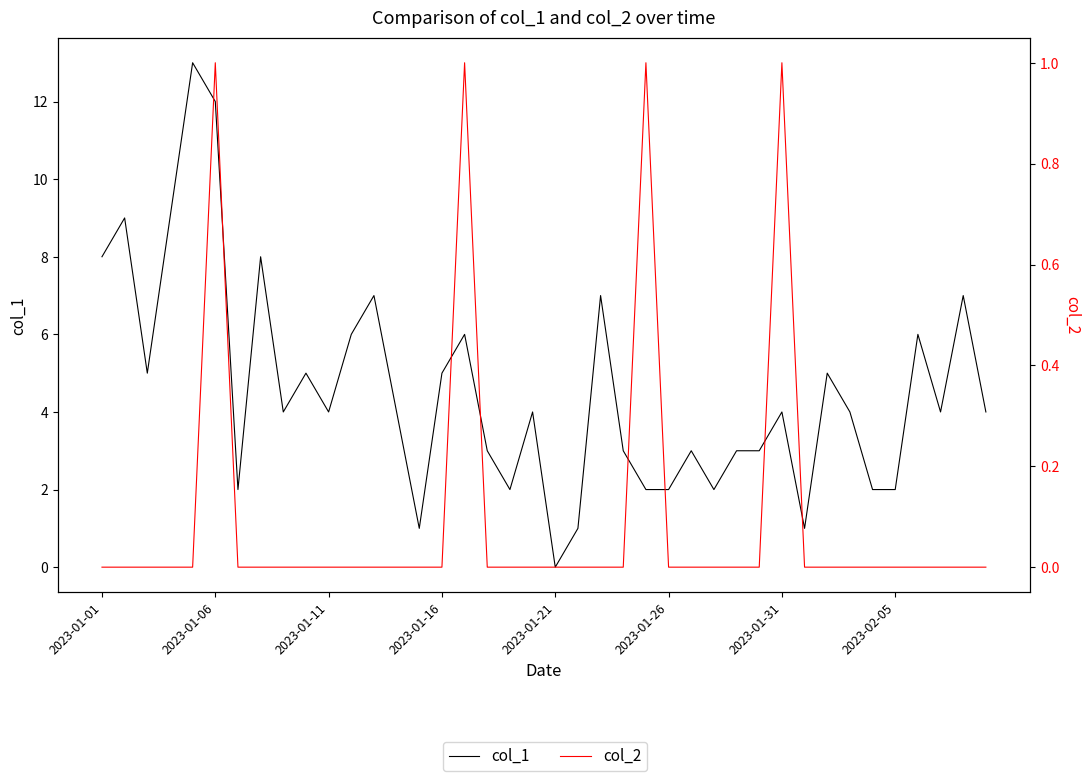

The value of col_2 at 2023-01-26 is 0. True or false?

True